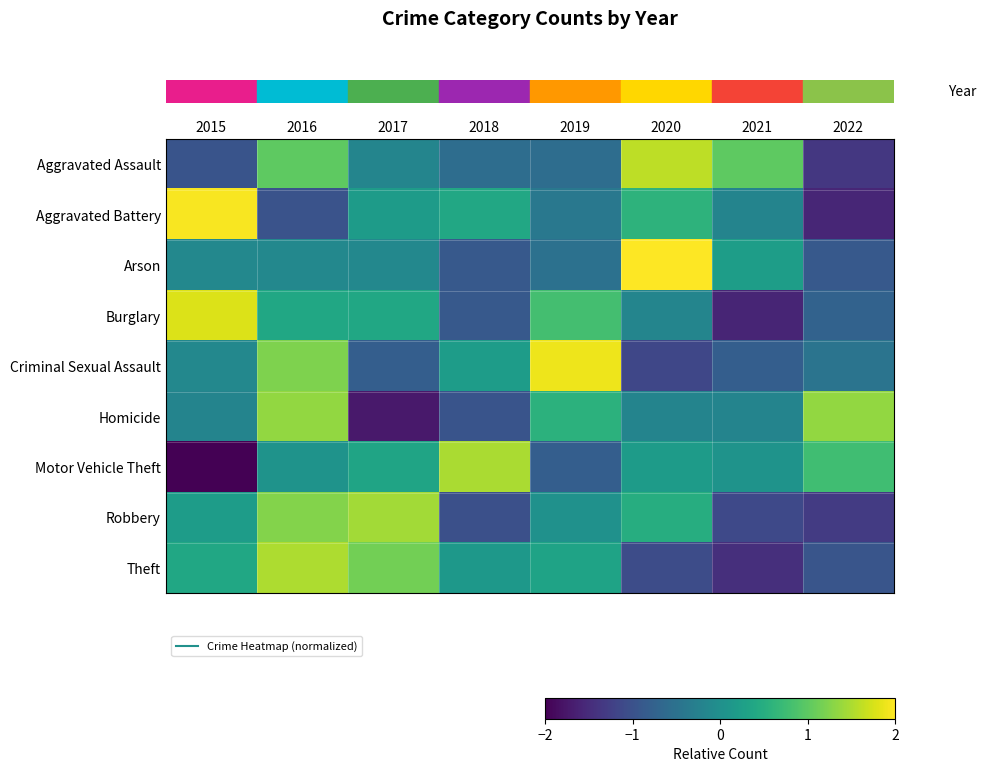

Which series changed the most between 2016 and 2019?

row_0